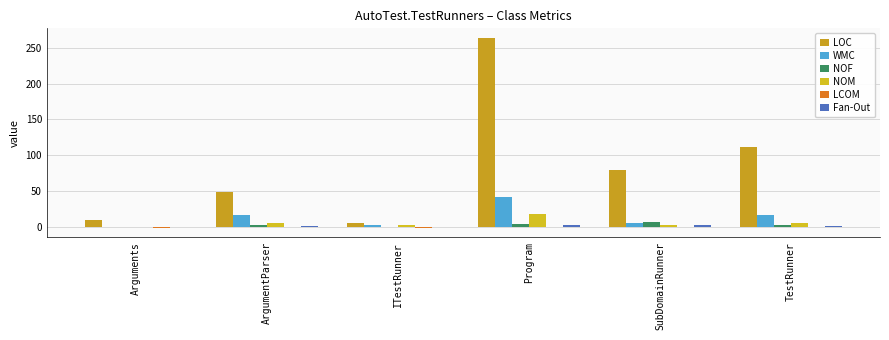

How many series are shown in this chart?

6